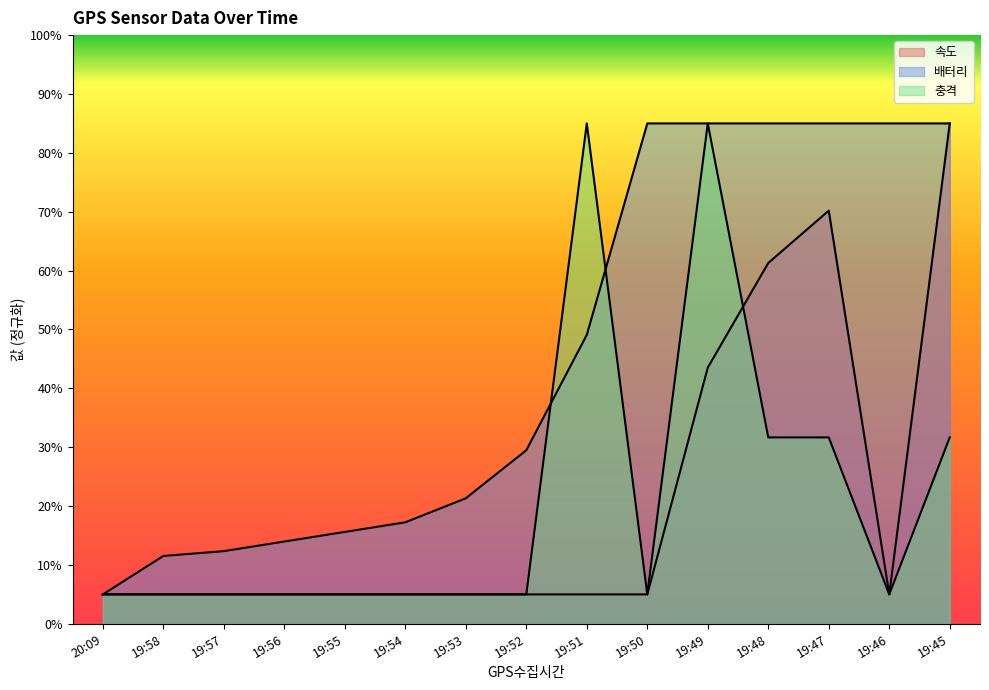

What is the value of the 충격 point at the 5th from the left?

5.0